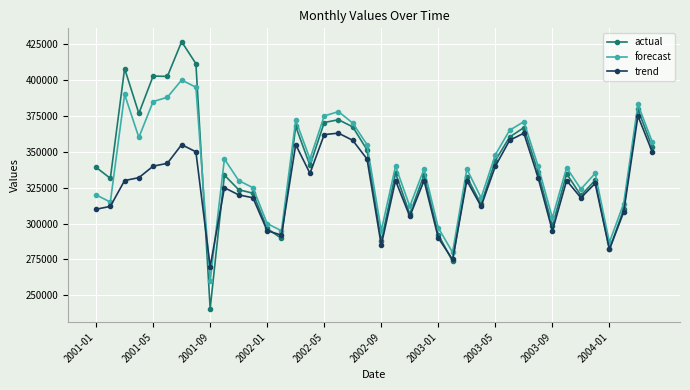

What is the average value of the forecast series?

339700